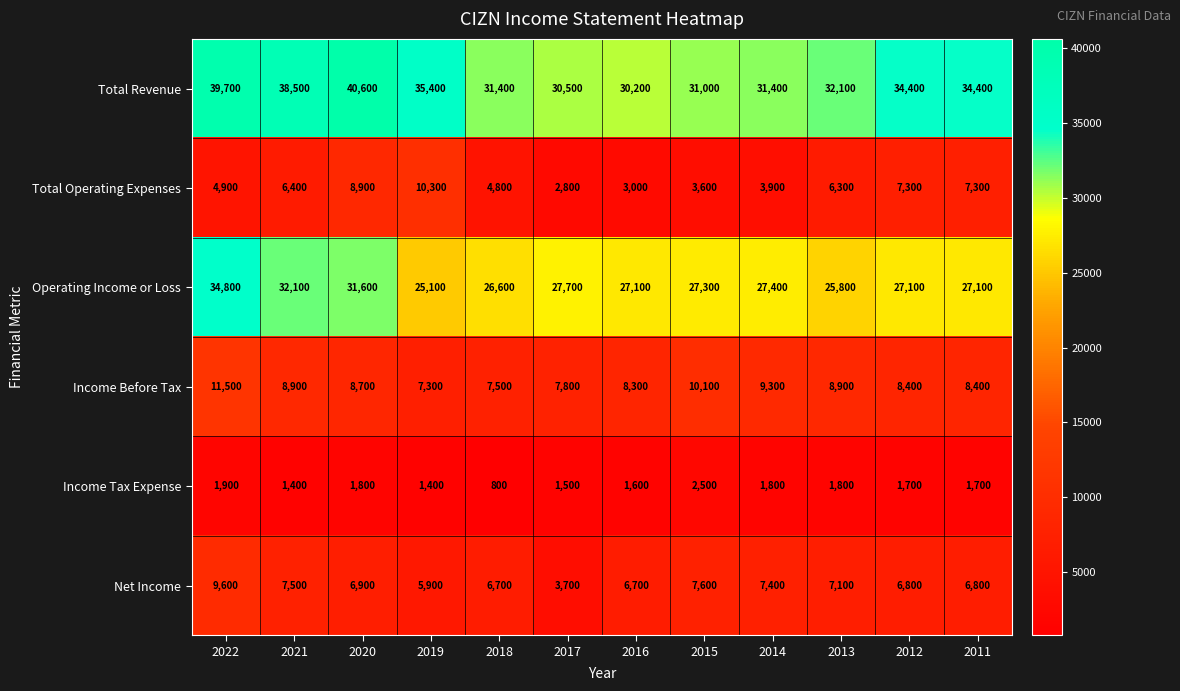

At which category is the sum across all series the highest?

2022